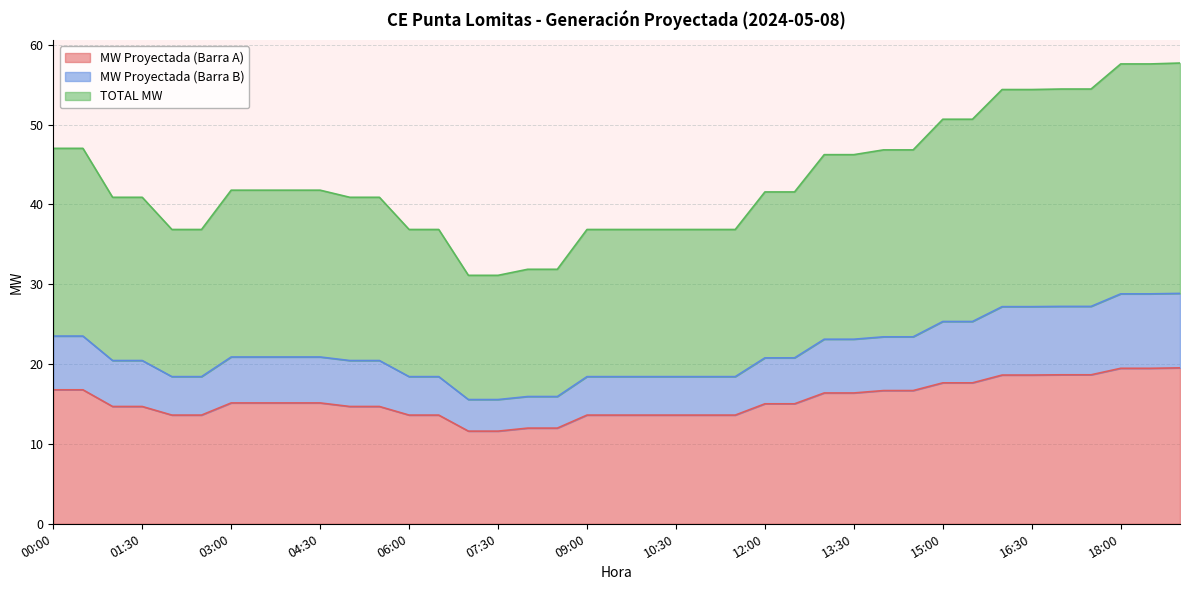

What is the sum of all MW Proyectada (Barra A) values?

600.9